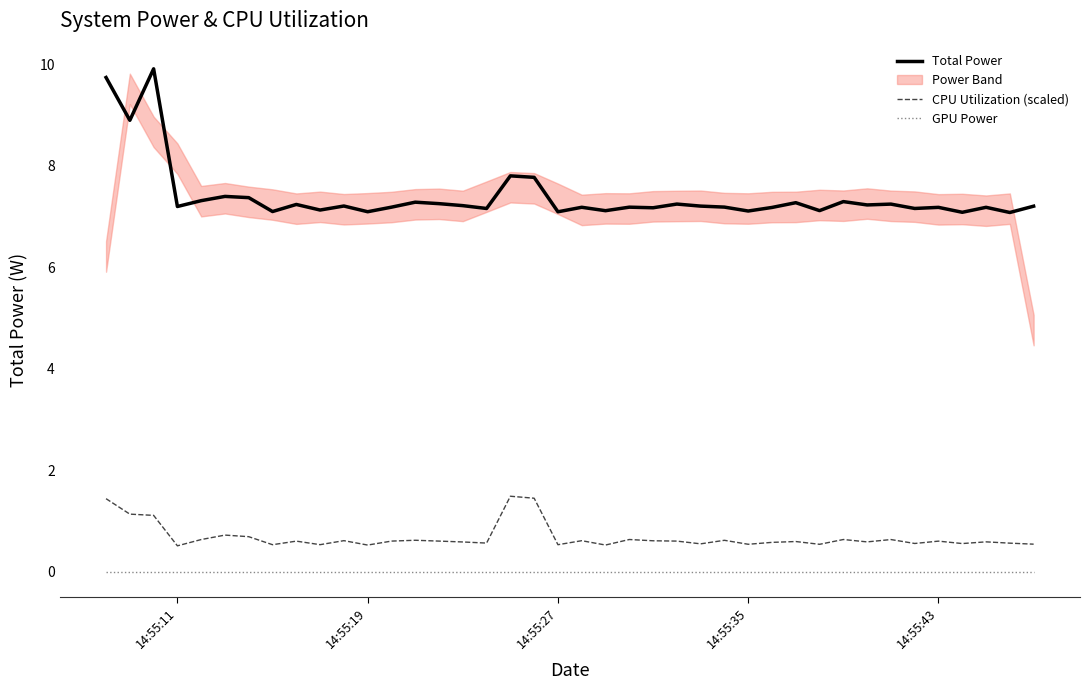

List the series in order of their peak value, lowest first.

GPU Power, CPU Utilization (scaled), Total Power